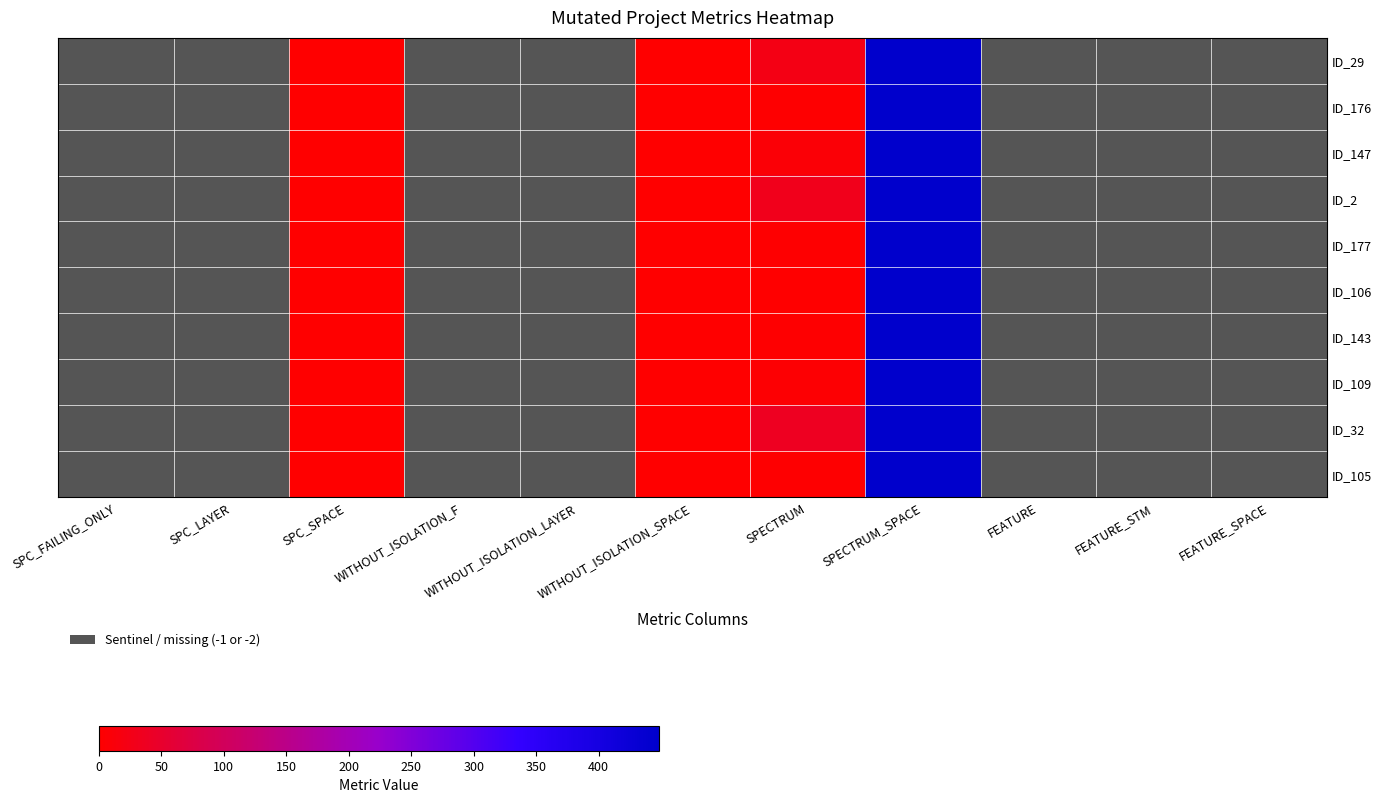

At which label does ID_106 reach its minimum?

FEATURE